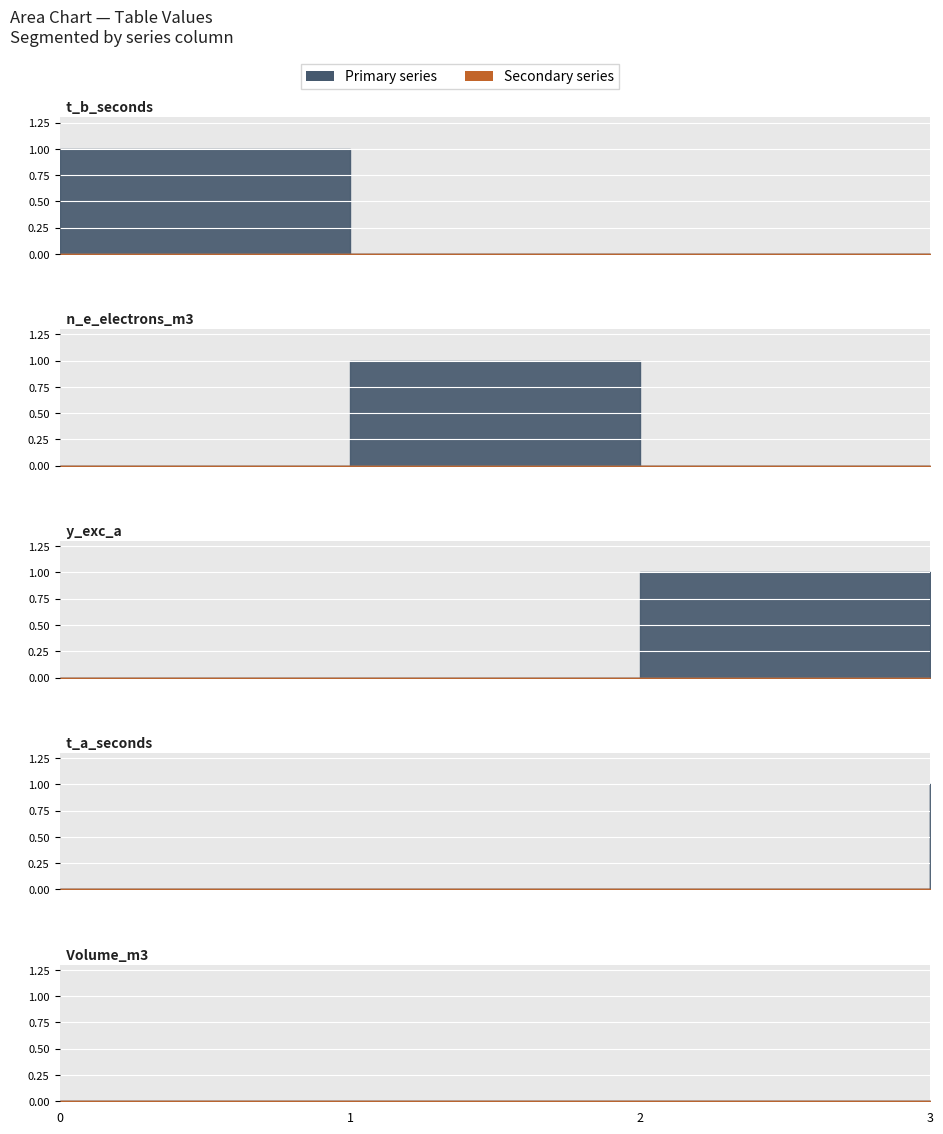

Reading left to right, transcribe all the data shown in this chart.

t_b_seconds: 1	0	0	0
n_e_electrons_m3: 0	1	0	0
y_exc_a: 0	0	1	0
t_a_seconds: 0	0	0	1
Volume_m3: 0	0	0	0